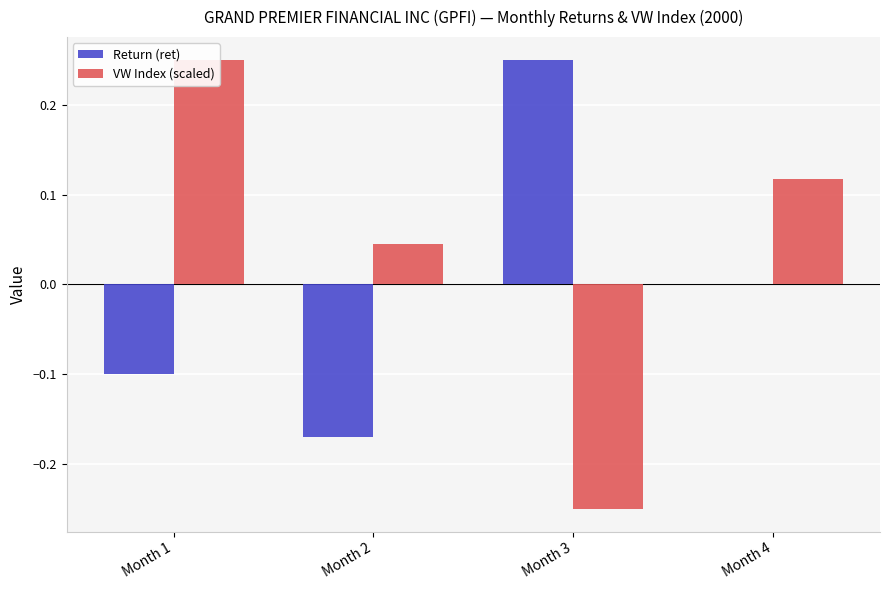

What is the sum of the Return (ret) values at Month 2 and Month 4?

-0.2